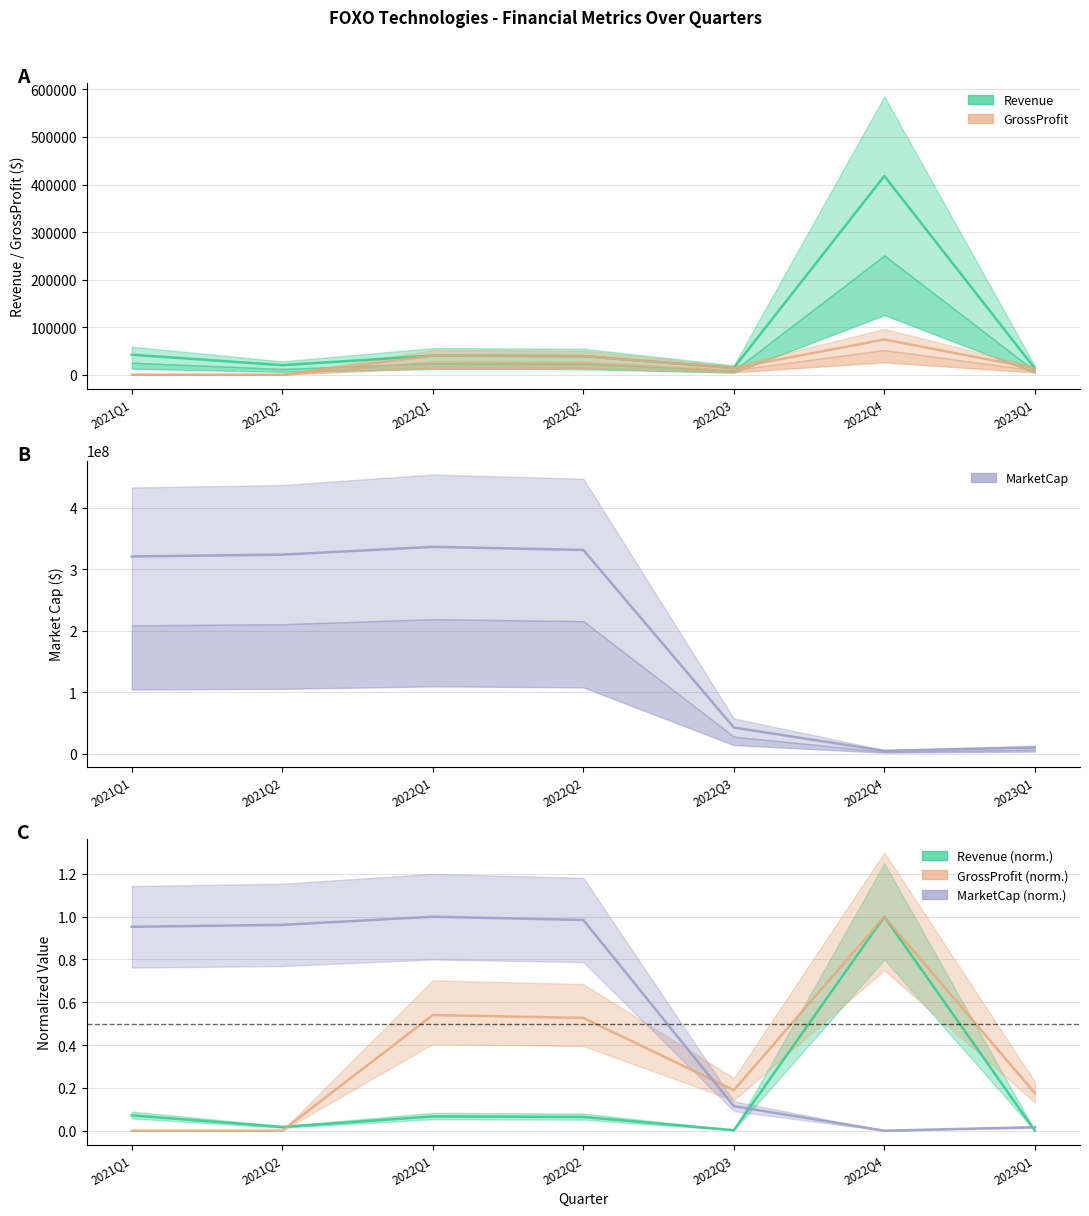

At which category is the sum across all series the highest?

2022Q1